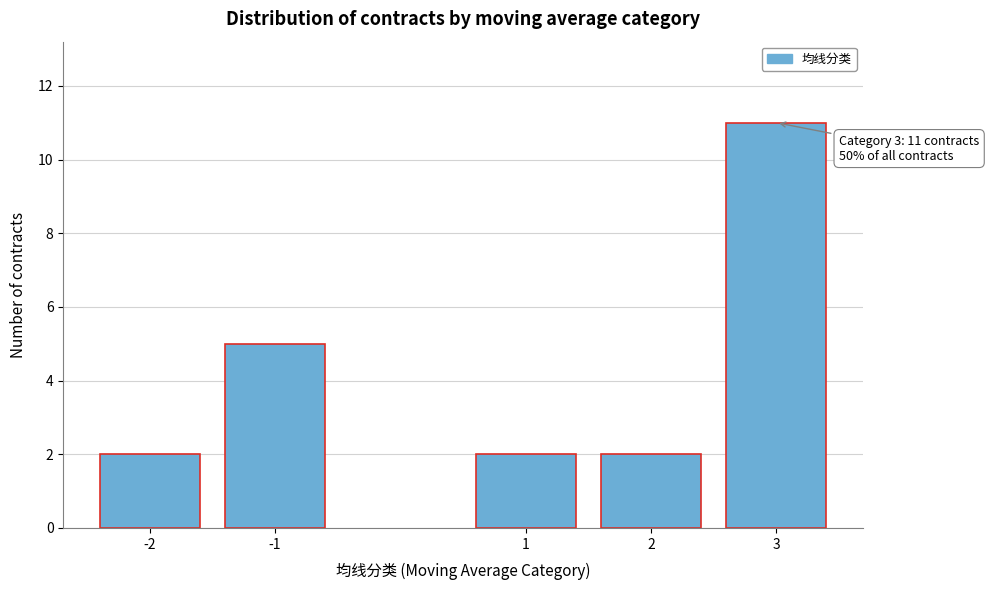

Reading left to right, what are all the values shown in this chart?

2	5	2	2	11